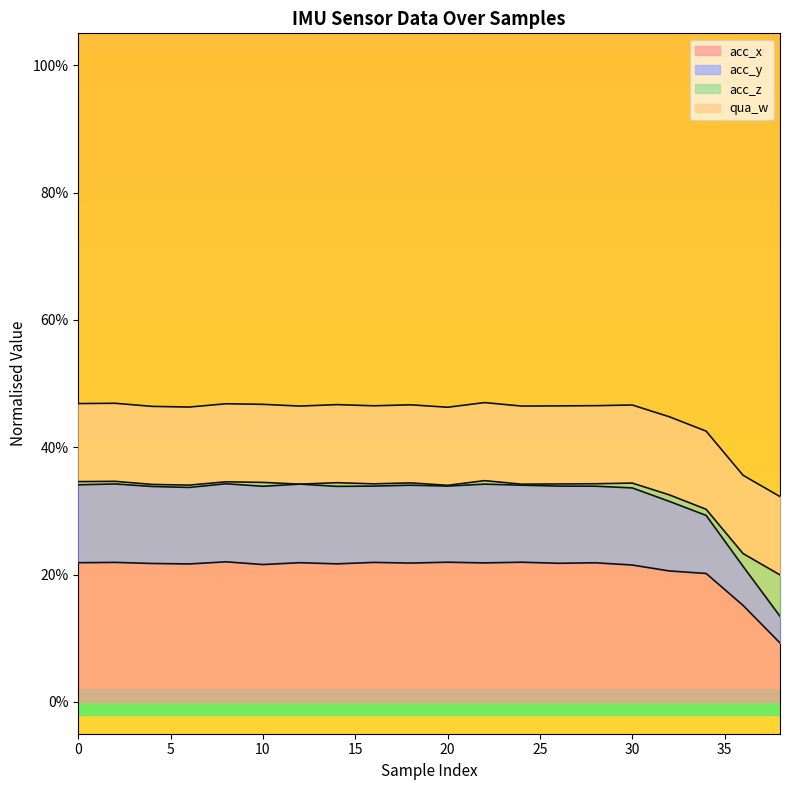

True or false: acc_y has a value of 0.5 at 24.

False